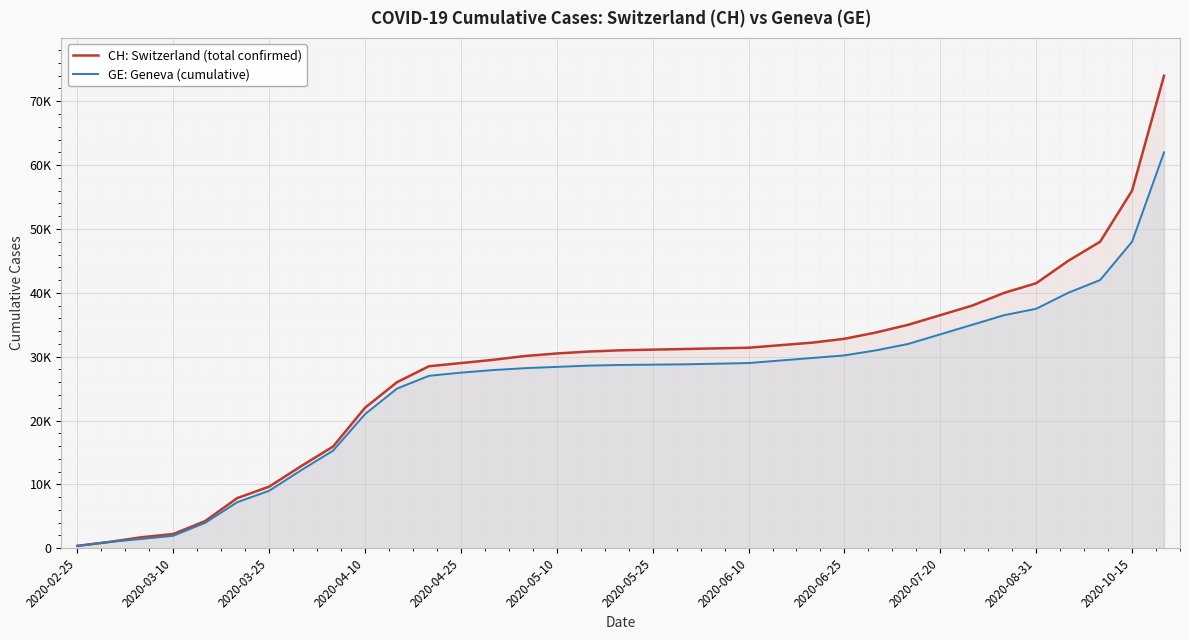

Does the chart display data point markers on the line(s)?

No